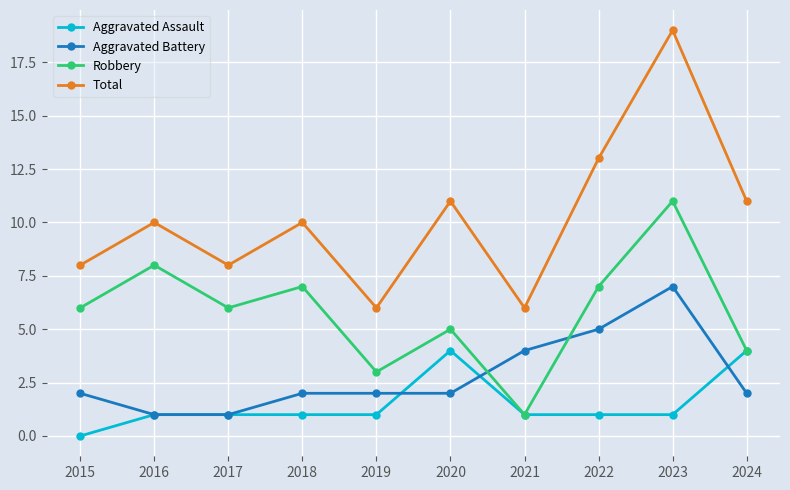

True or false: Total has more than 2 interior local peaks.

True